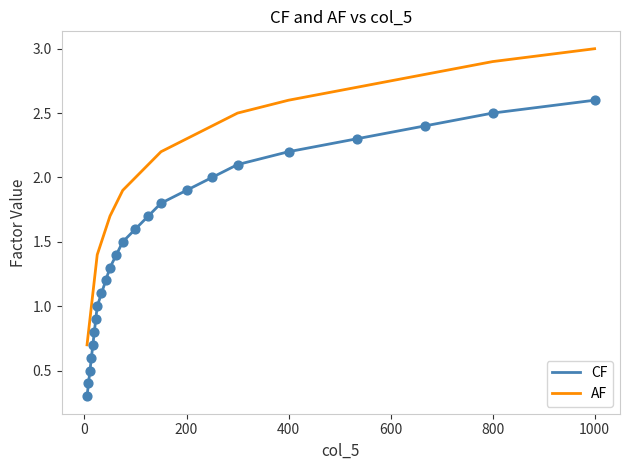

Which series has the largest total across all categories?

AF